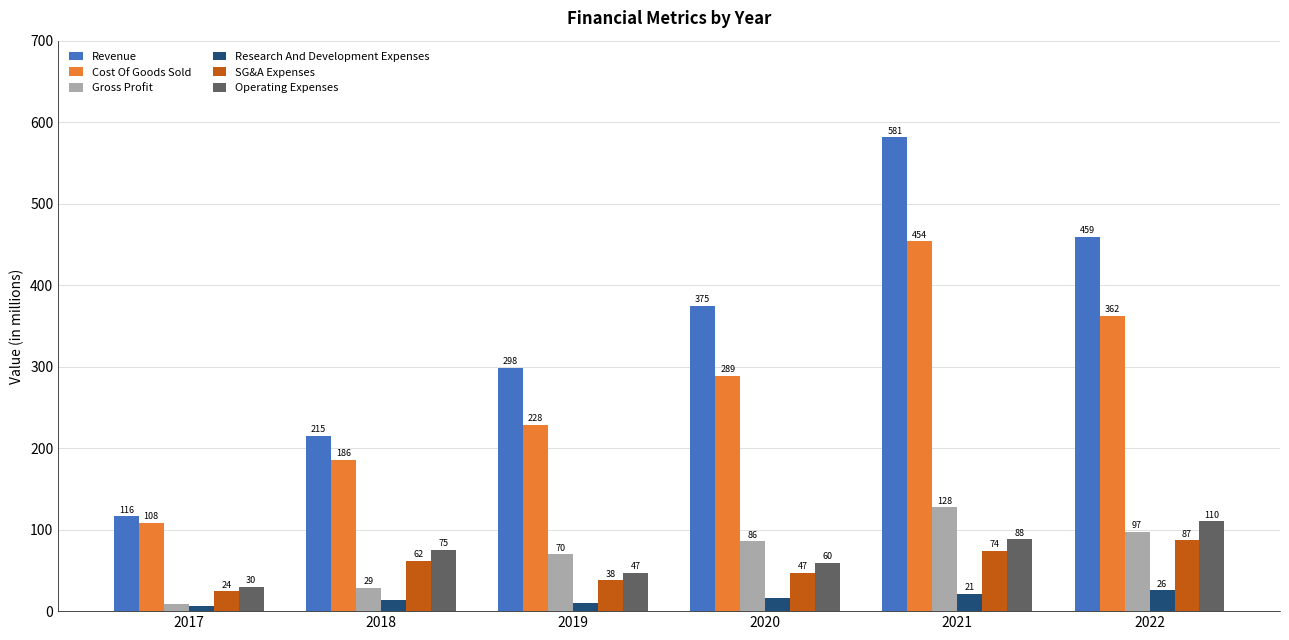

What are all the series names shown in the legend?

Revenue, Cost Of Goods Sold, Gross Profit, Research And Development Expenses, SG&A Expenses, Operating Expenses